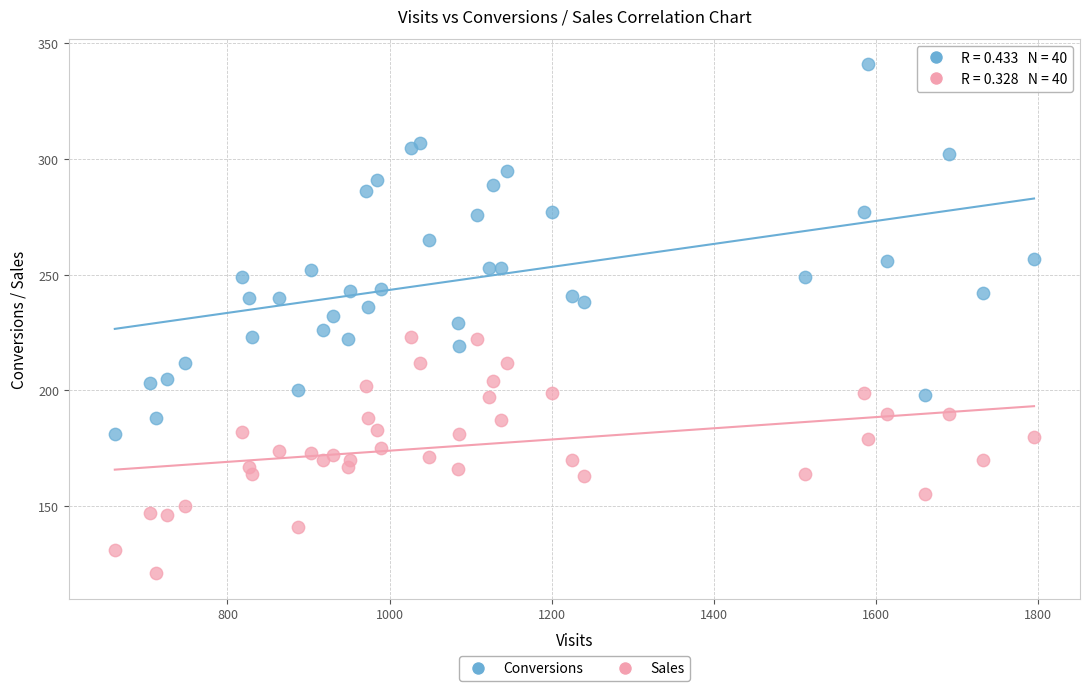

Which series has the widest spread of Y values?

Conversions